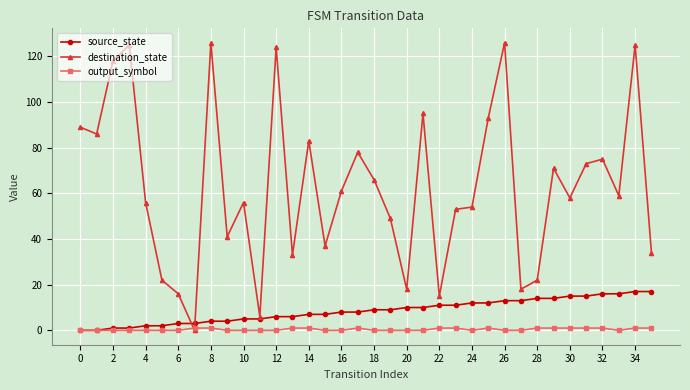

Which series has the largest range (max minus min)?

destination_state